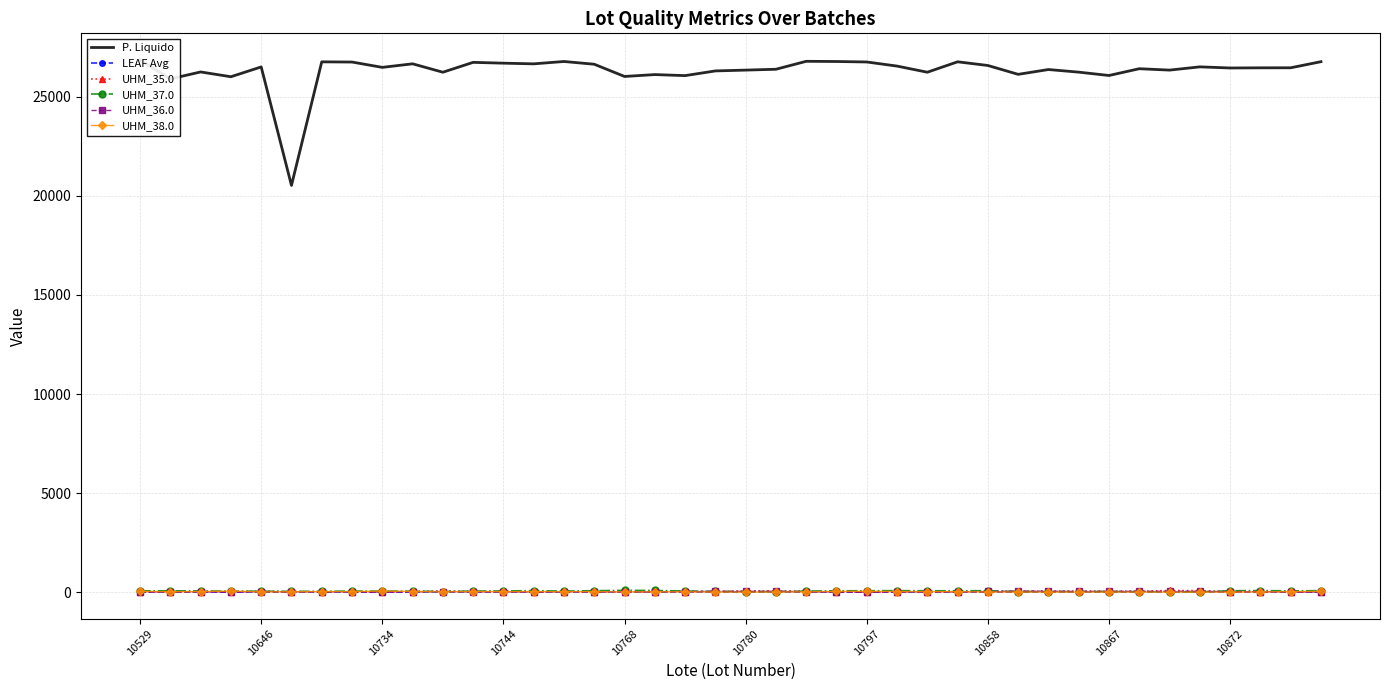

True or false: UHM_37.0 has more than 1 points higher than both neighbors.

True